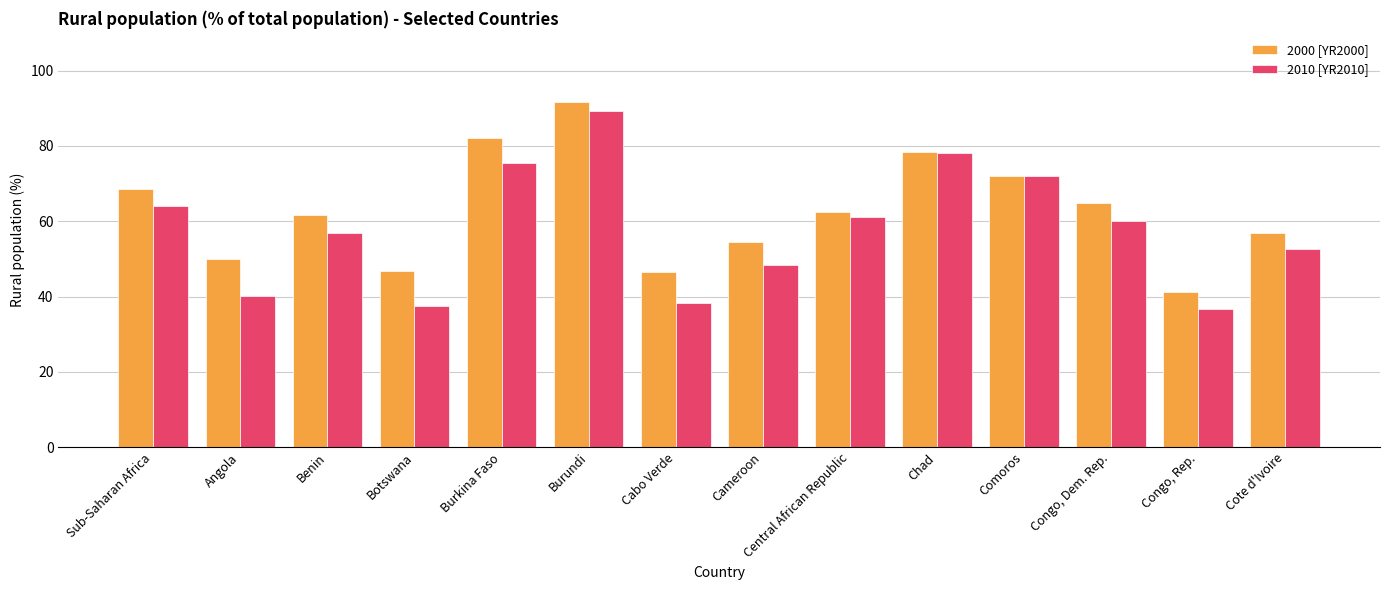

Which series has the widest spread of values?

2010 [YR2010]